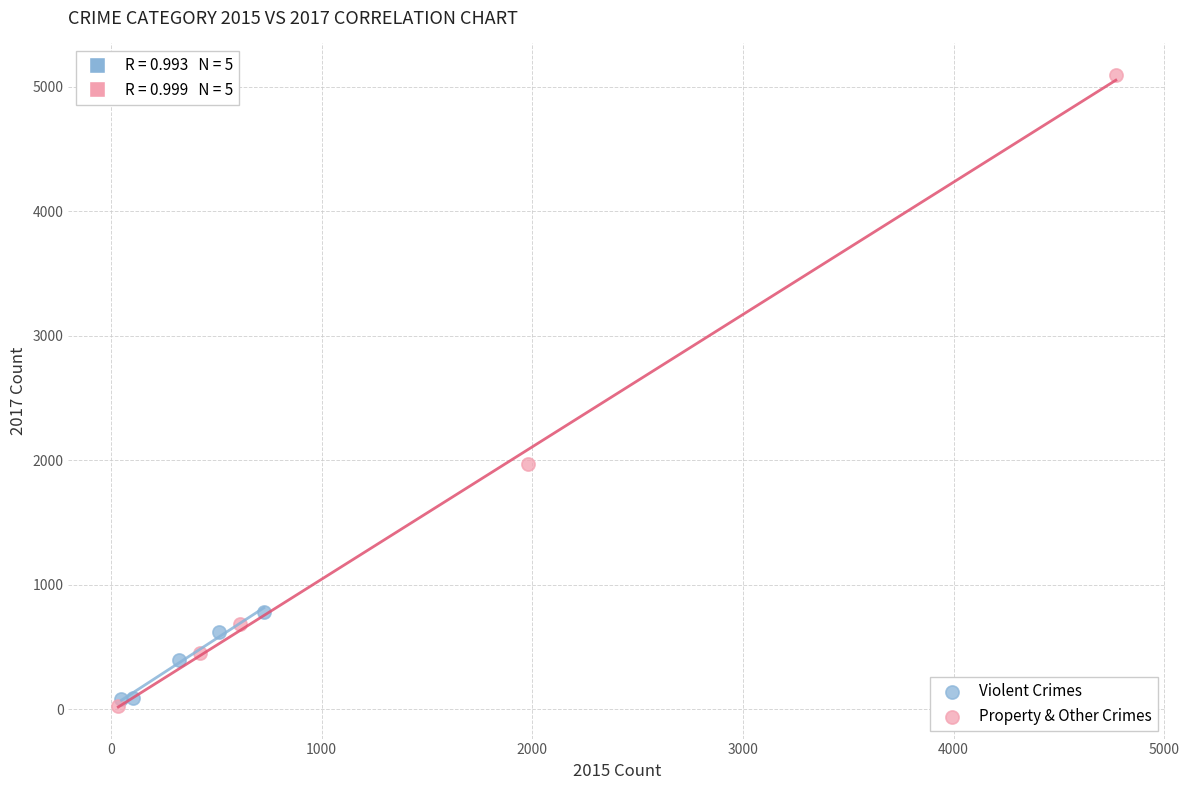

Which series reaches the maximum Y coordinate?

Property & Other Crimes